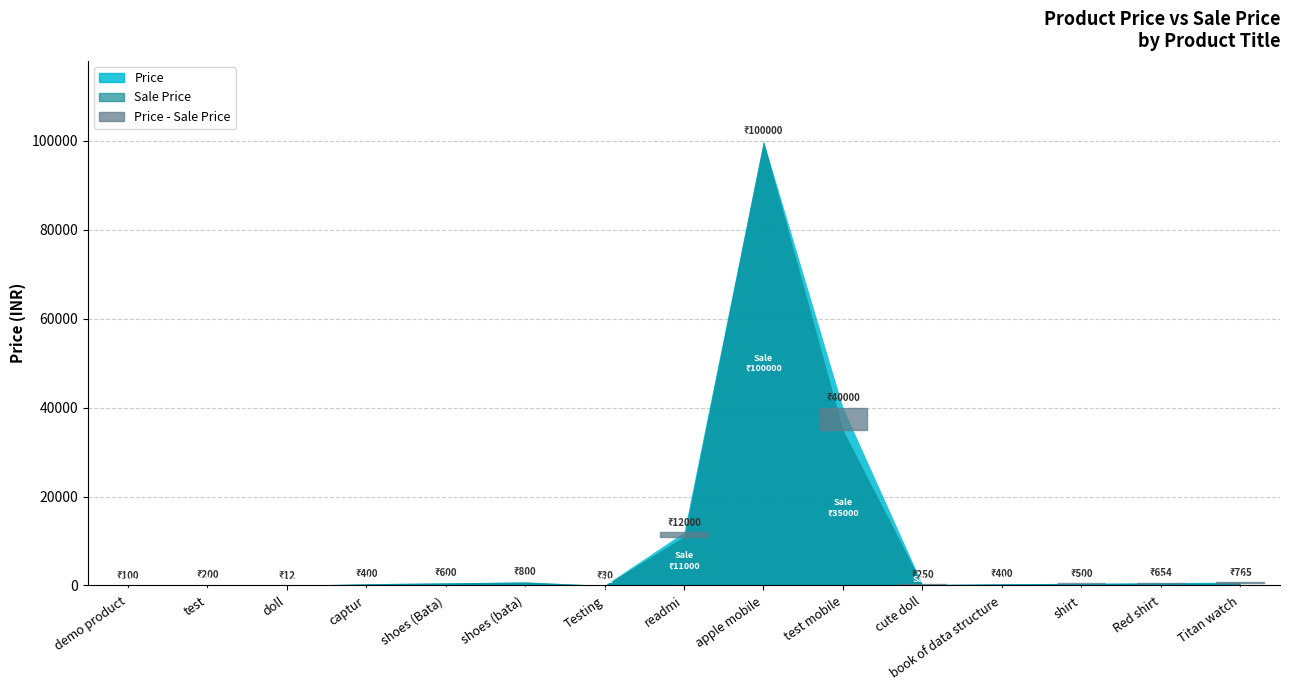

Is the value of Price at shoes (bata) greater than the value of Sale Price at Red shirt?

Yes